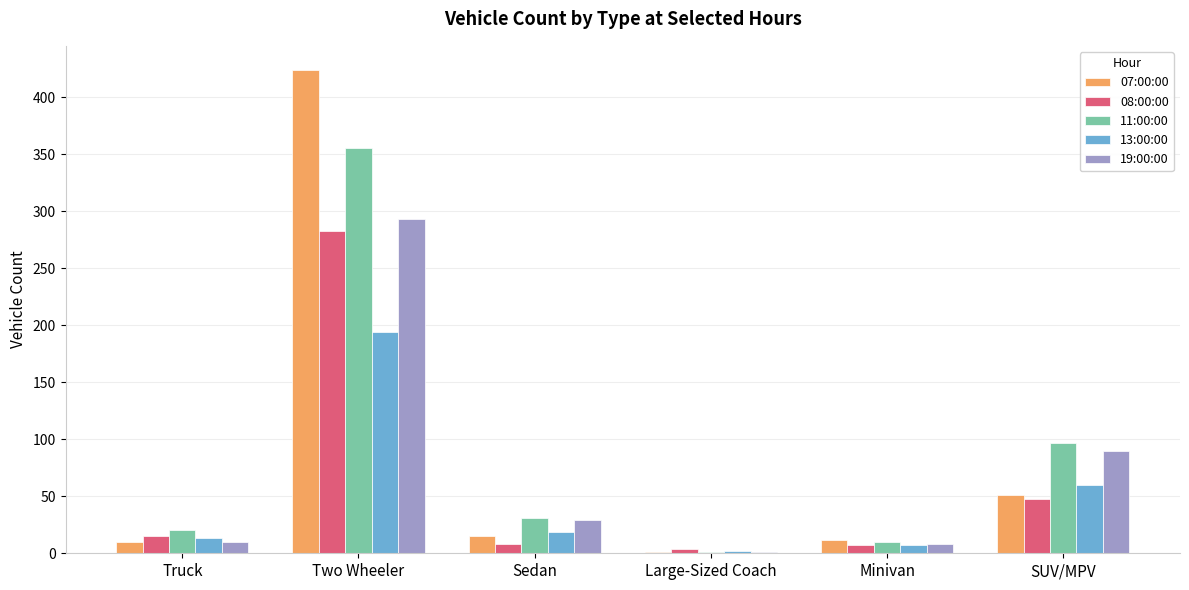

The 19:00:00 series shows 10 at Truck. True or false?

True